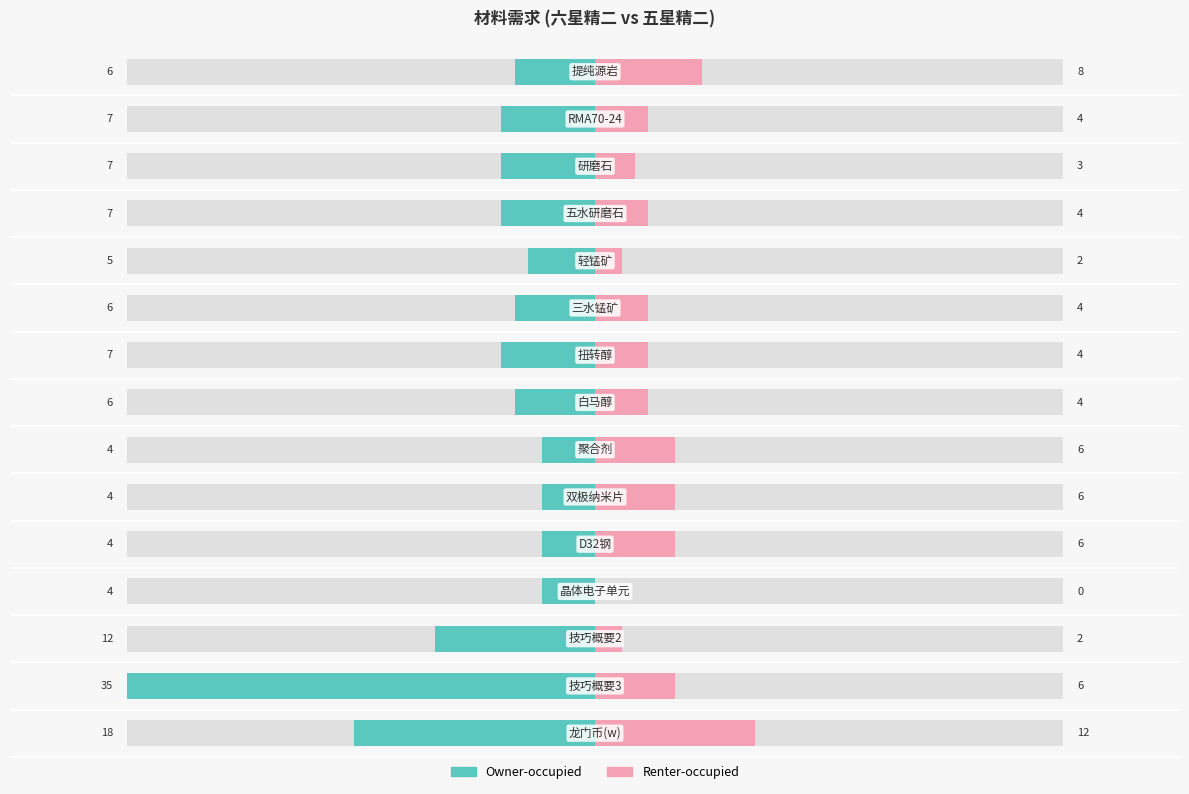

Rank the series at 50 from highest to lowest value.

Renter-occupied, Owner-occupied